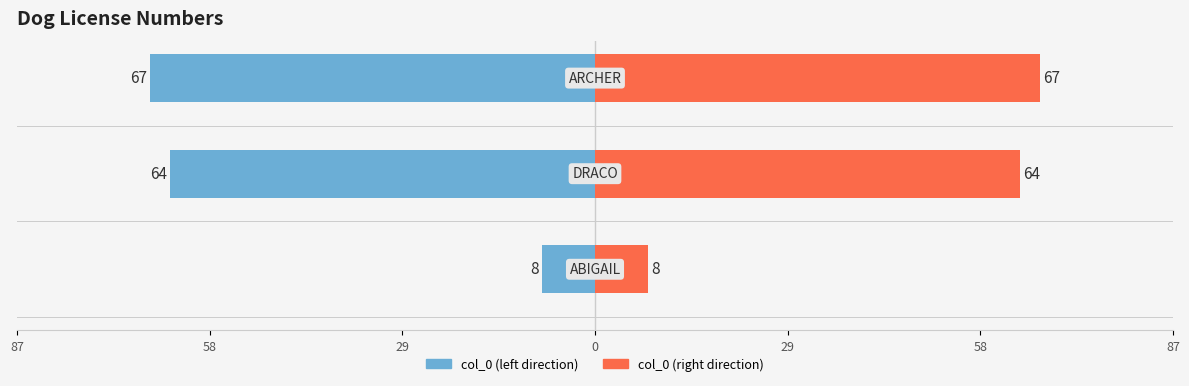

List the series in order of their overall mean, lowest first.

col_0 (left), col_0 (right)